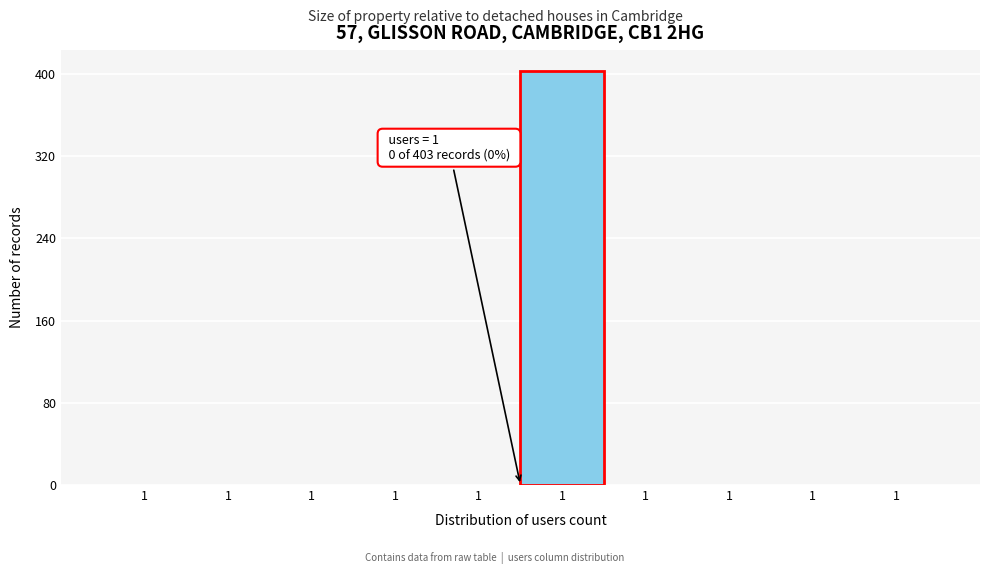

How many data points are above 0?

1